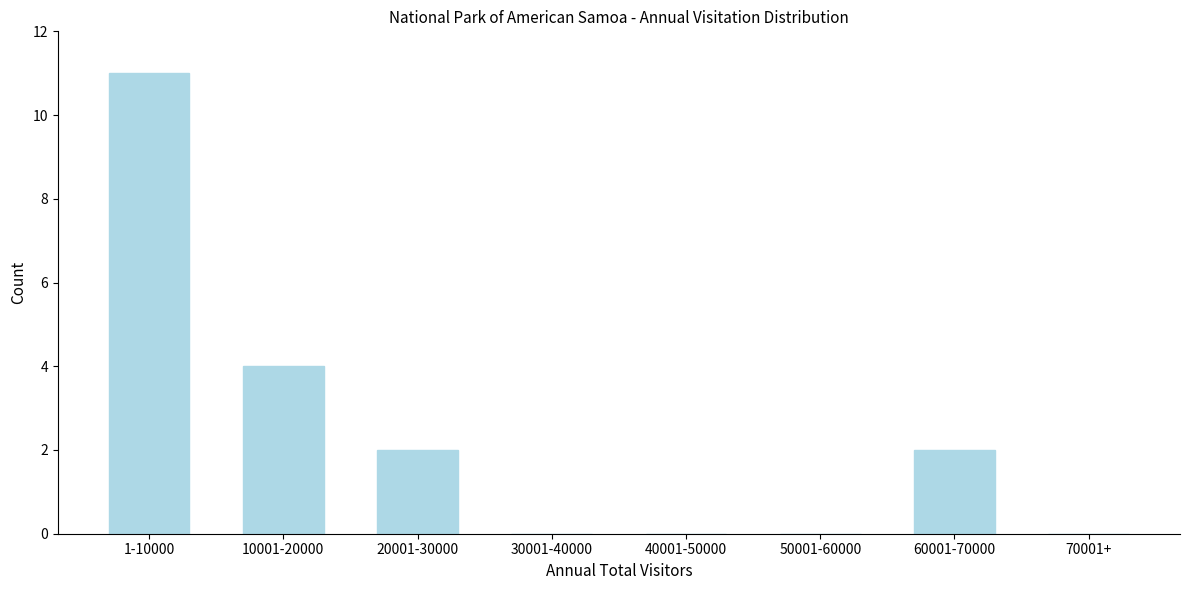

Reading left to right, what are all the values shown in this chart?

1-10000=11	10001-20000=4	20001-30000=2	30001-40000=0	40001-50000=0	50001-60000=0	60001-70000=2	70001+=0